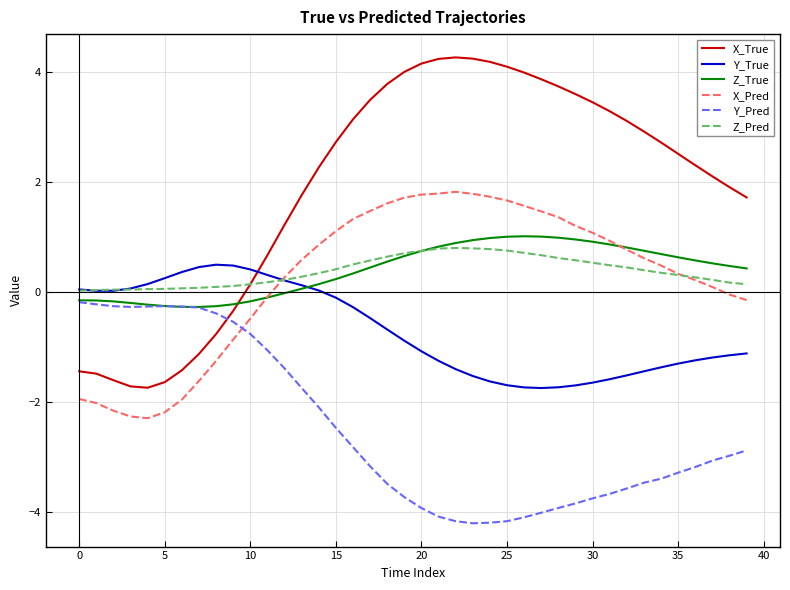

What are all the series names shown in the legend?

X_True, Y_True, Z_True, X_Pred, Y_Pred, Z_Pred